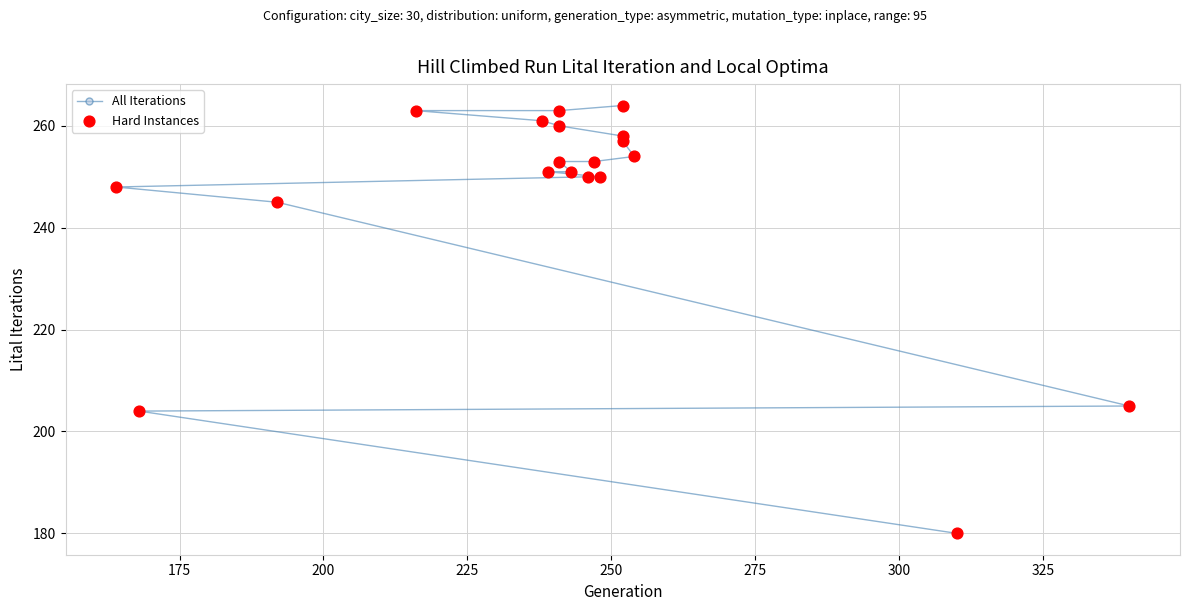

Which series has the largest Y range (max minus min)?

All Iterations